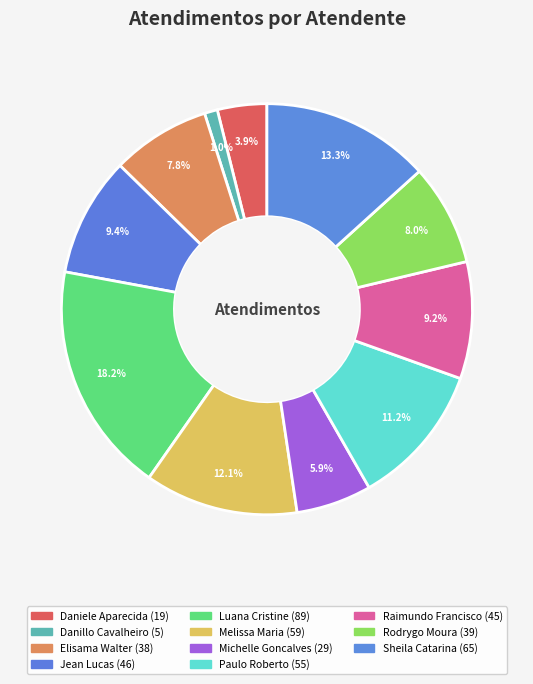

Rank the categories by value from highest to lowest.

Luana Cristine Sa dos Santos, Sheila Catarina de Campos, Melissa Maria Caleffi Zechini, Paulo Roberto da Silva Junior, Jean Lucas Ferreira, Raimundo Francisco Taborda, Rodrygo Moura Mujol, Elisama Walter Machado, Michelle Goncalves Mello, Daniele Aparecida dos Santos, Danillo Cavalheiro Afonso